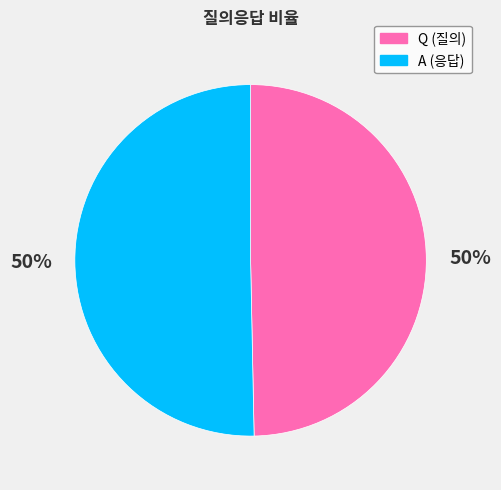

Approximately how many times larger is the value at Q (질의) compared to A (응답)?

1.0